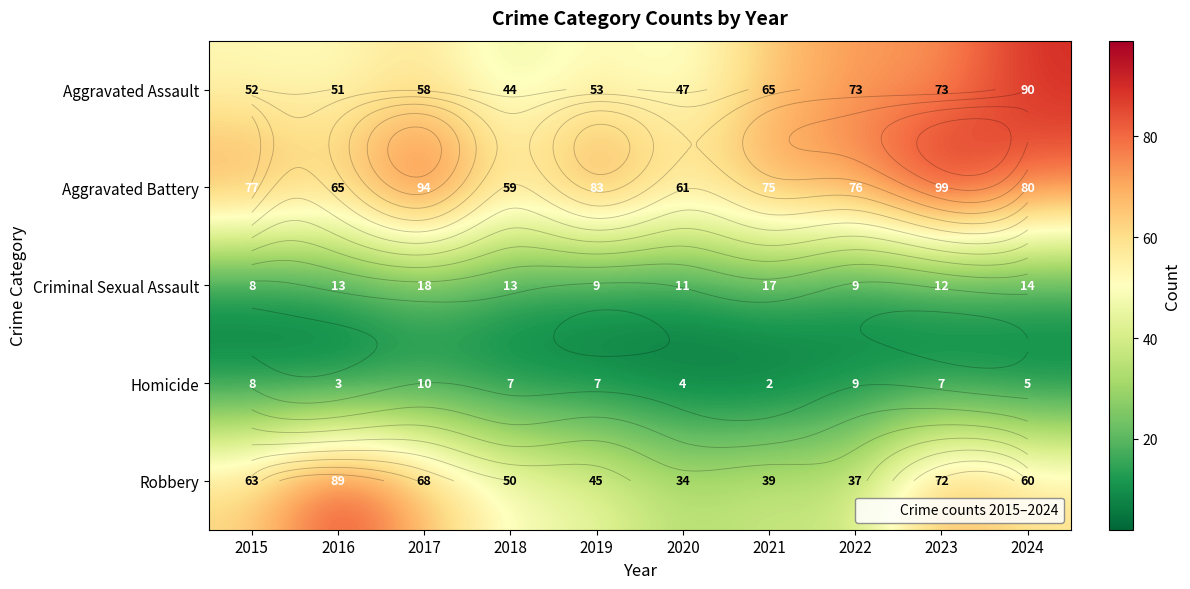

What is the difference between the maximum and second lowest values in the Homicide series?

7